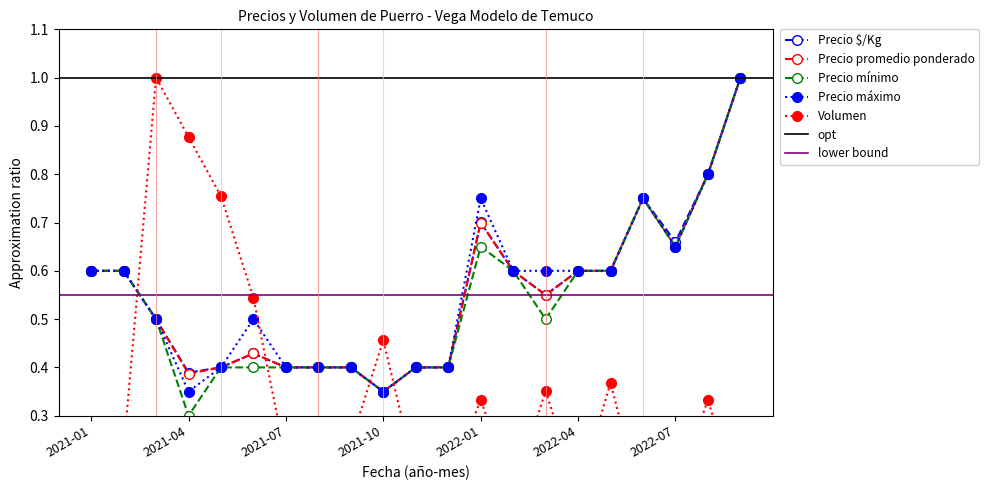

Is the value of Precio máximo at 2021-06 greater than the value of Precio $/Kg at 2022-07?

No